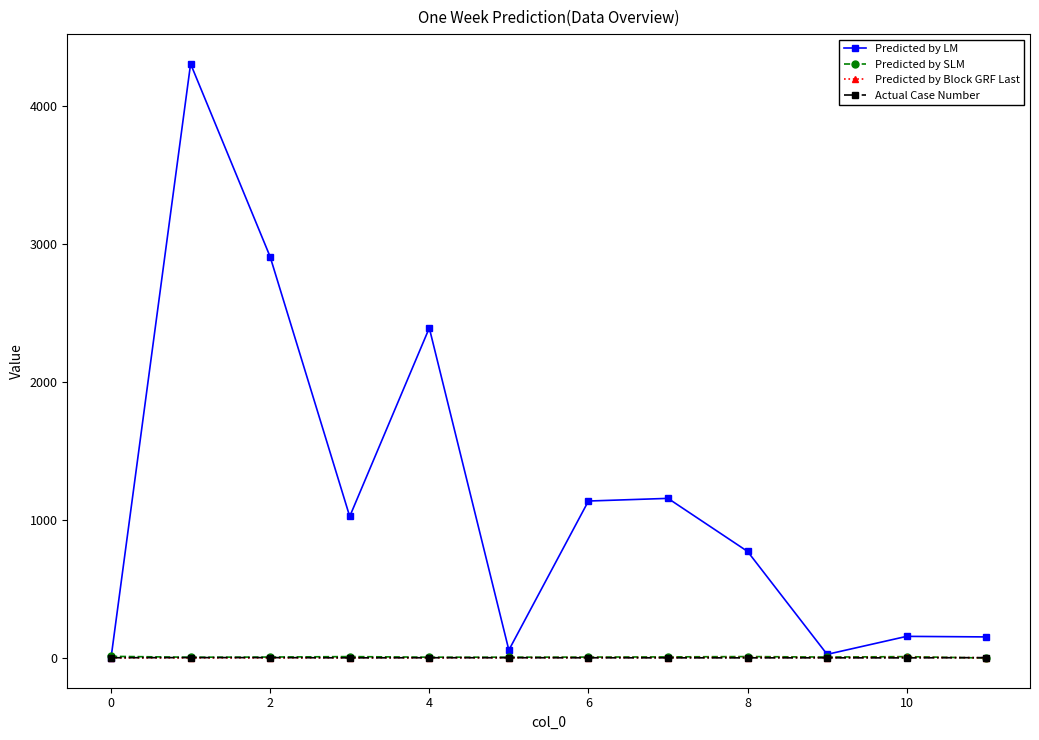

What is the greatest value displayed?

4308.3